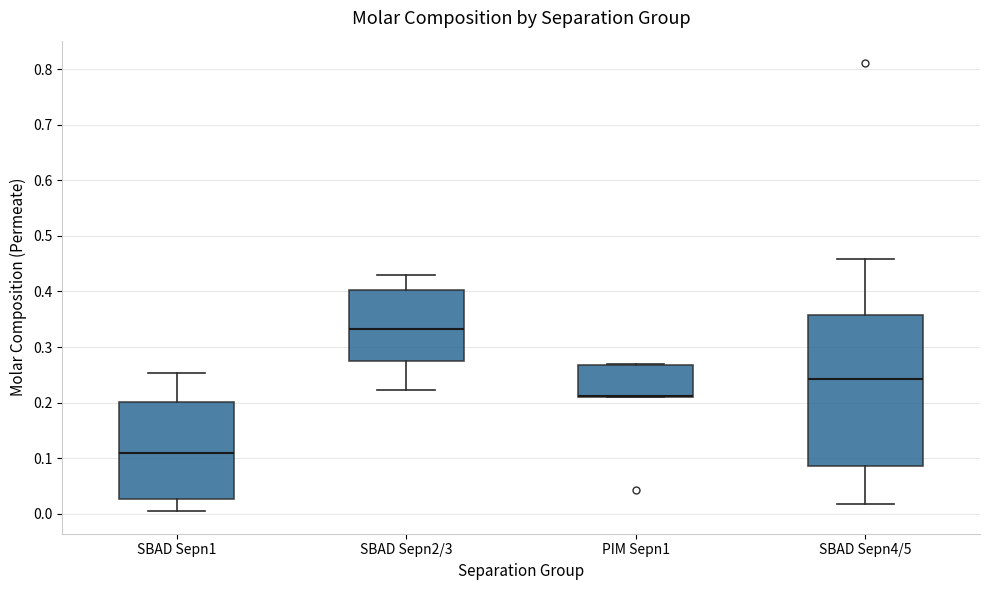

Reading left to right, transcribe this box plot: for each box, give where its median line is, the range the box spans, and where its two whiskers end, as read against the y-axis. The values are not printed on the chart, so give them approximately, as read against the axis.

SBAD Sepn1: median 0.11, box 0.03 to 0.20, whiskers 0.00 to 0.25
SBAD Sepn2/3: median 0.33, box 0.27 to 0.40, whiskers 0.22 to 0.43
PIM Sepn1: median 0.21 (drawn on the box's lower edge), box 0.21 to 0.27, whiskers 0.21 to 0.27
SBAD Sepn4/5: median 0.24, box 0.09 to 0.36, whiskers 0.02 to 0.46